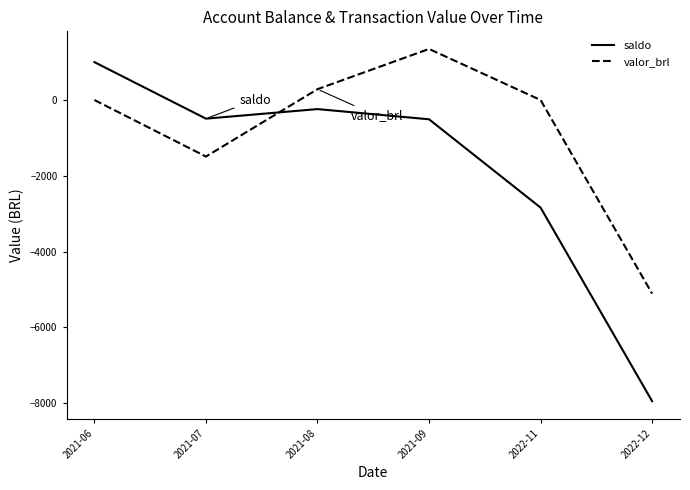

True or false: valor_brl and saldo intersect in this chart.

True